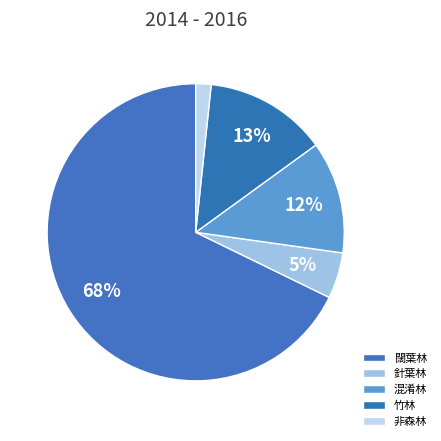

To the nearest percent, what is the difference between the 竹林 and 混淆林 slice percentages?

1%